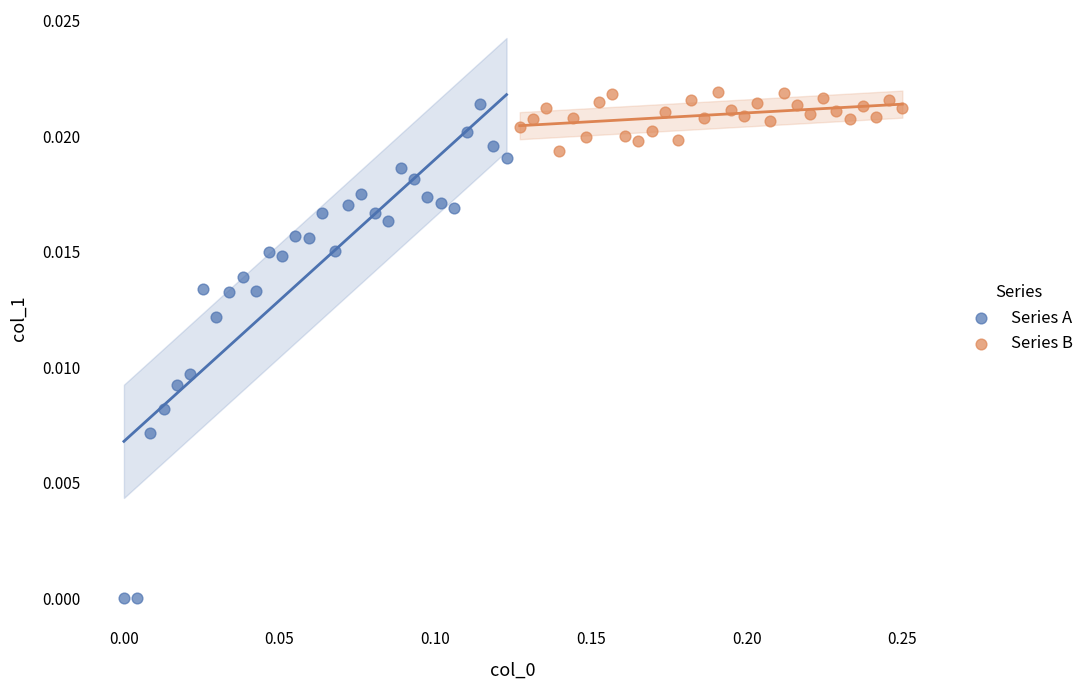

Which series contains the lowest Y value?

Series A